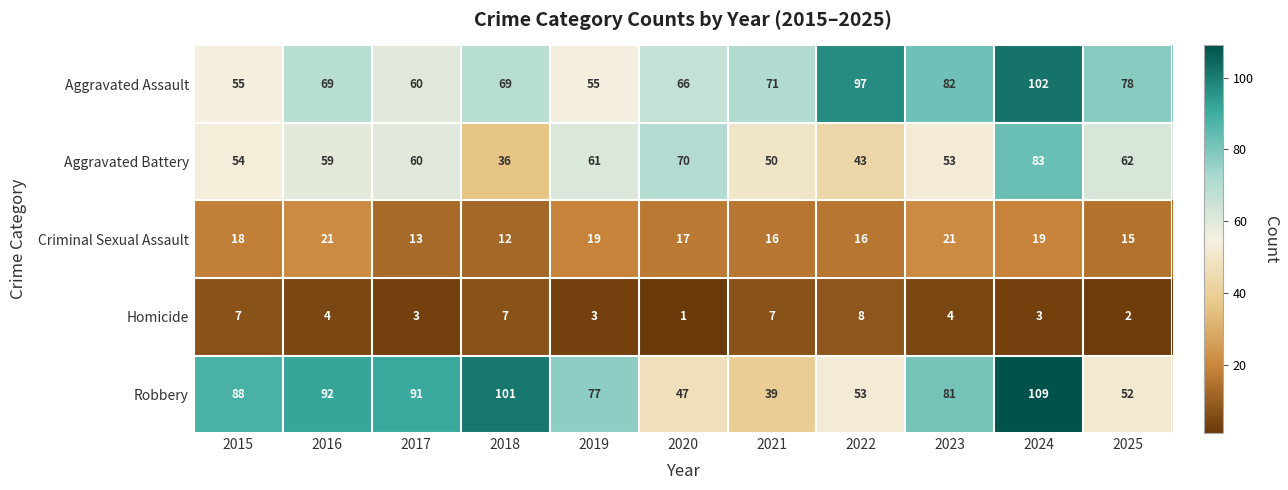

What is the minimum value shown in the chart?

1